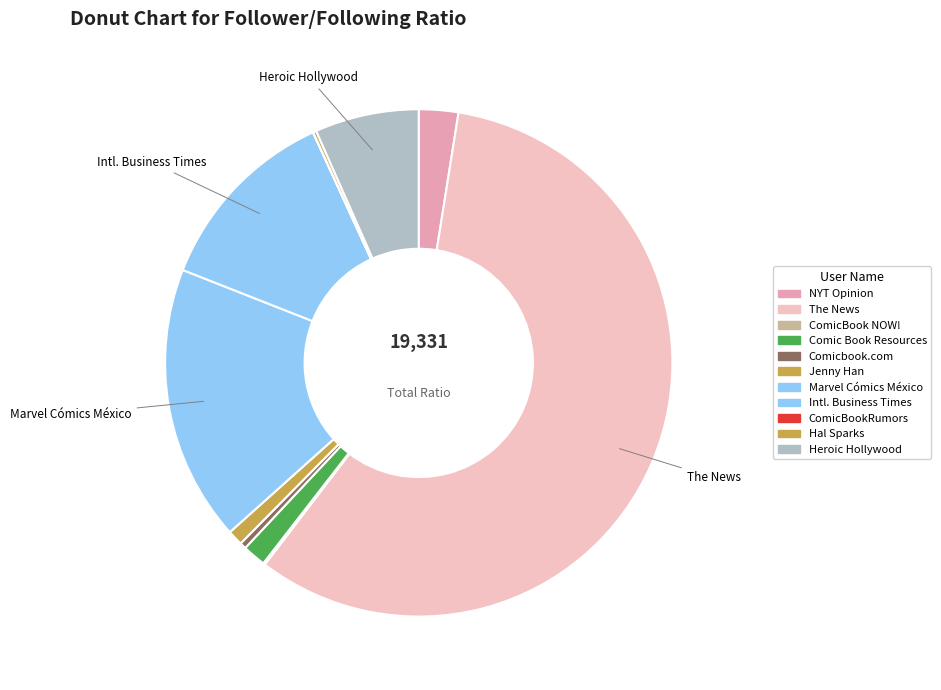

Is it true that Comic Book Resources is 1% of the pie?

True